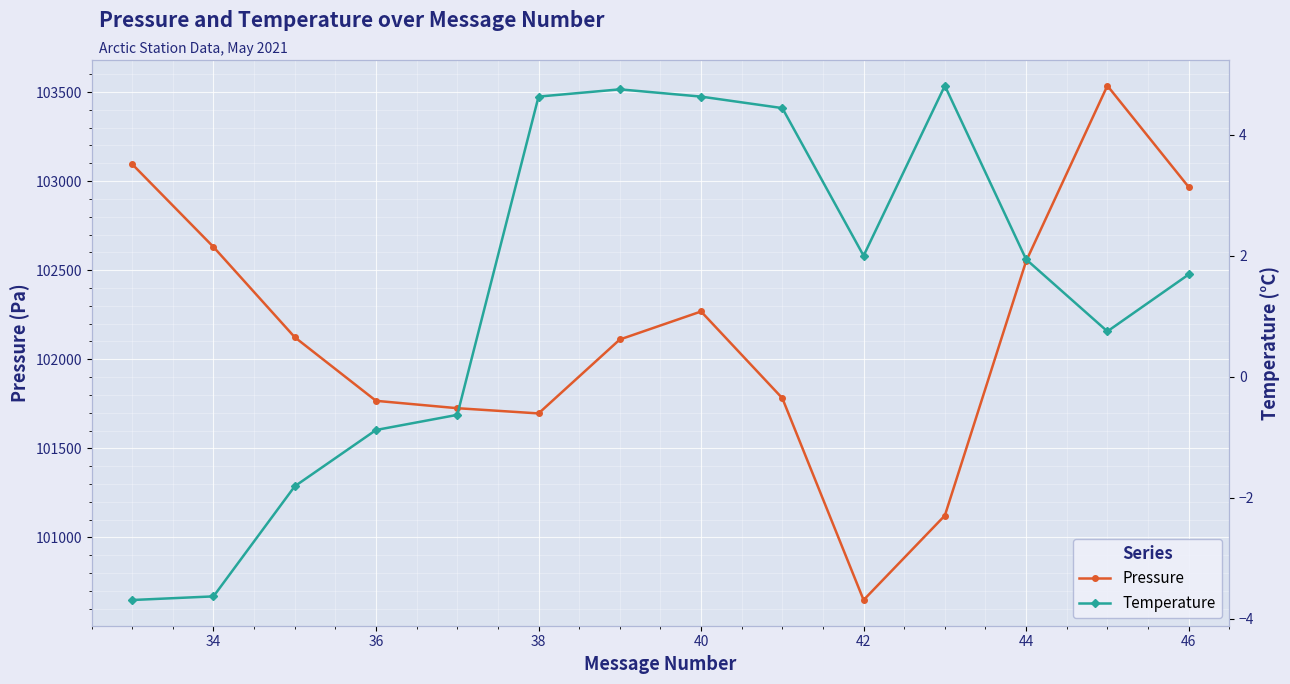

How many lines are shown in the chart?

2